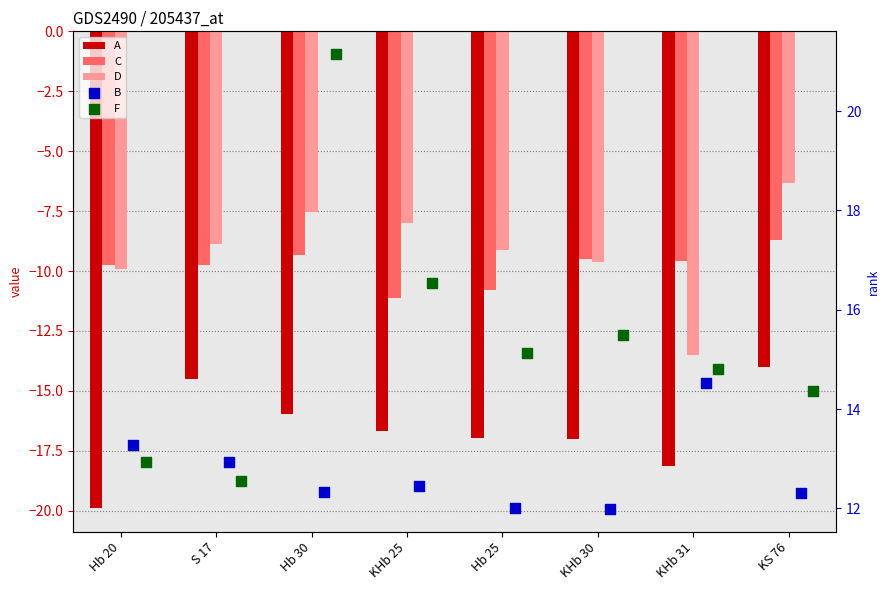

At which category is the sum across all series the highest?

Hb 30